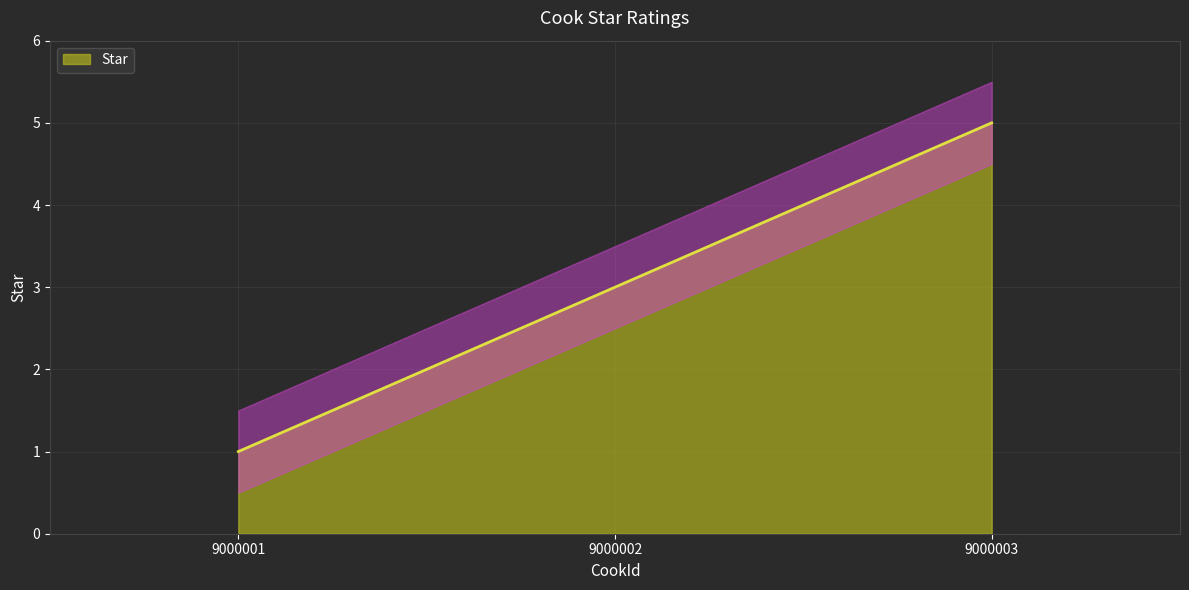

The value at 9000003 is 5. True or false?

True